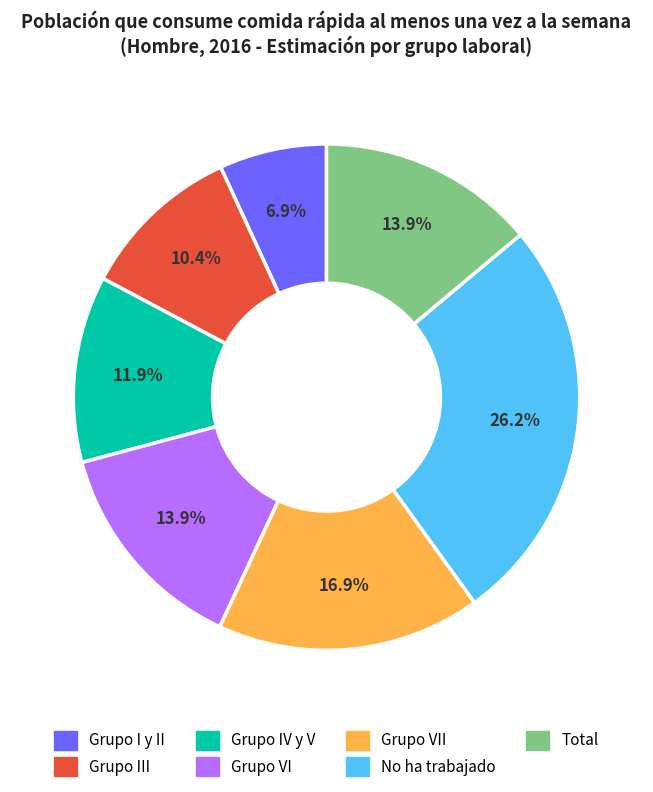

Between Grupo VII and No ha trabajado, which is larger?

No ha trabajado